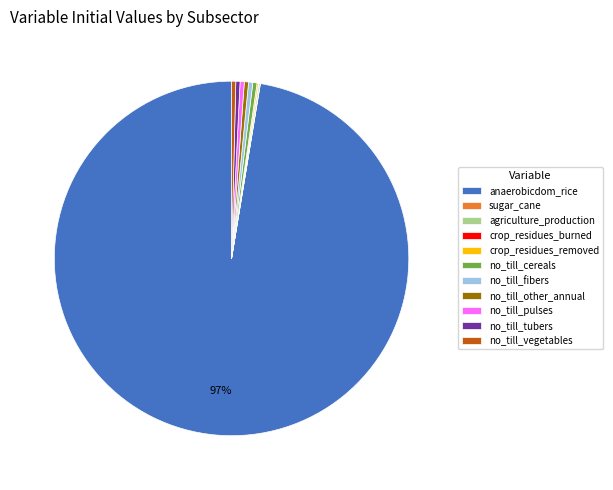

Does no_till_vegetables represent more than half of the total?

No